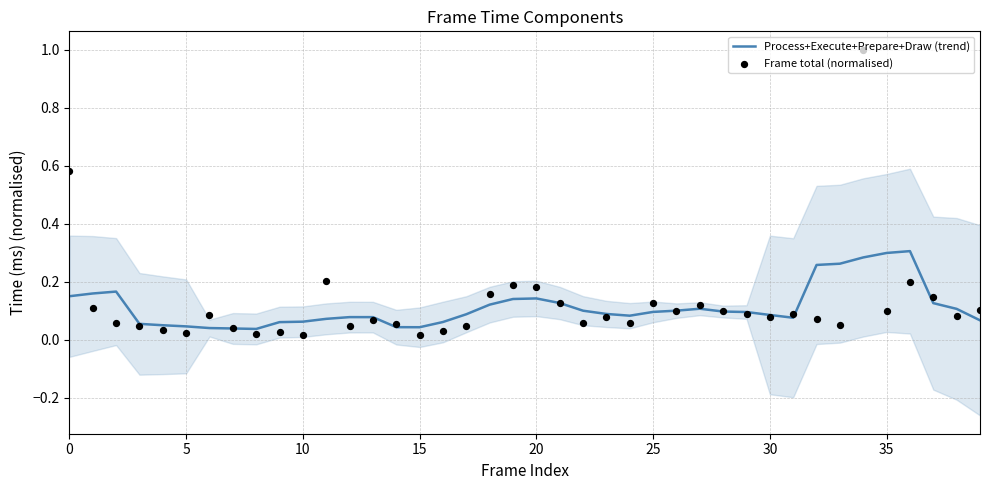

Which series has the widest spread of Y values?

Frame total (normalised)